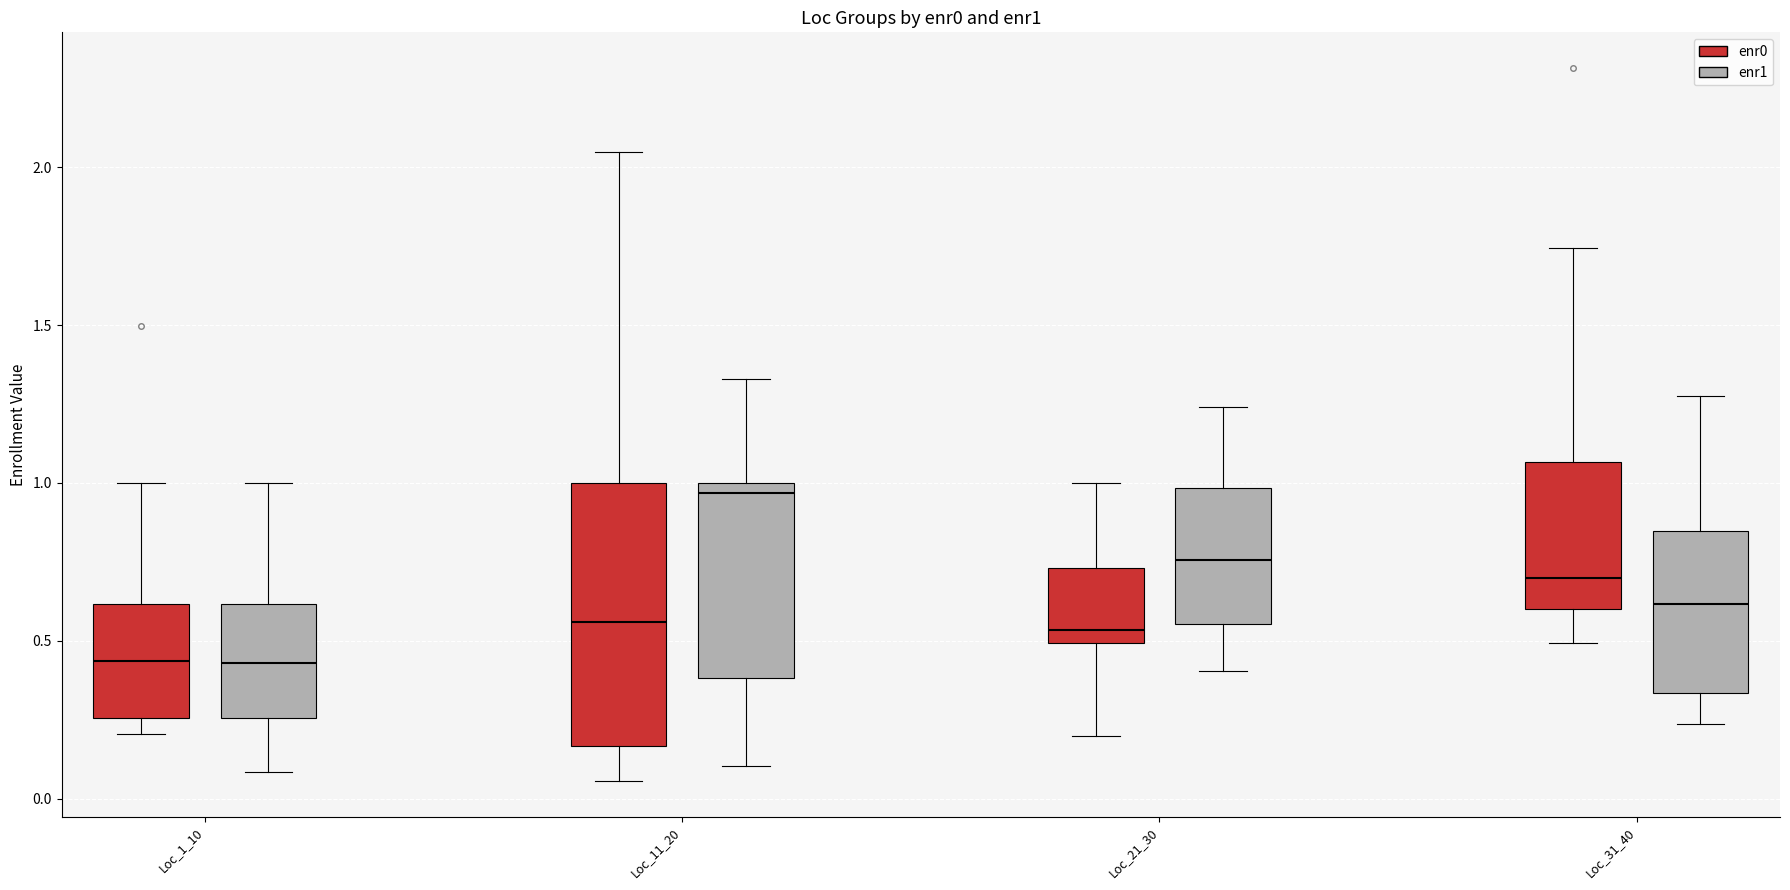

Which box's median line is the highest?

Loc_11_20 (enr1)